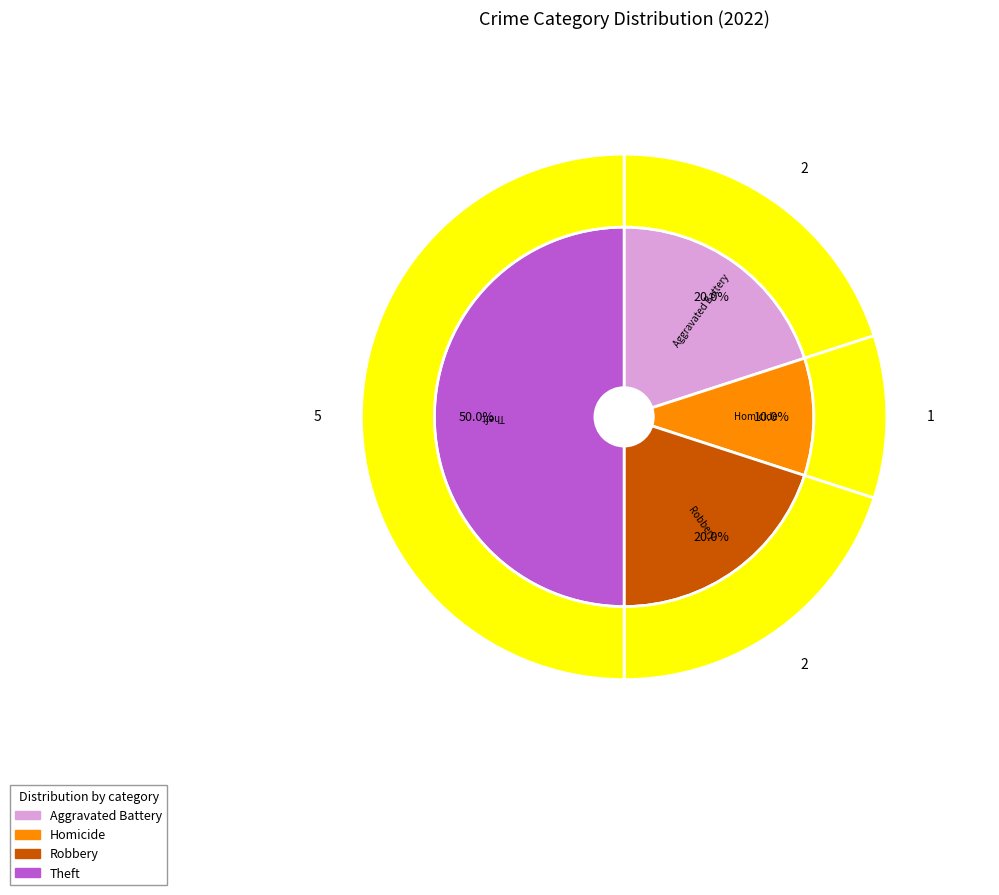

What percentage is the Aggravated Battery slice, to the nearest percent?

20%